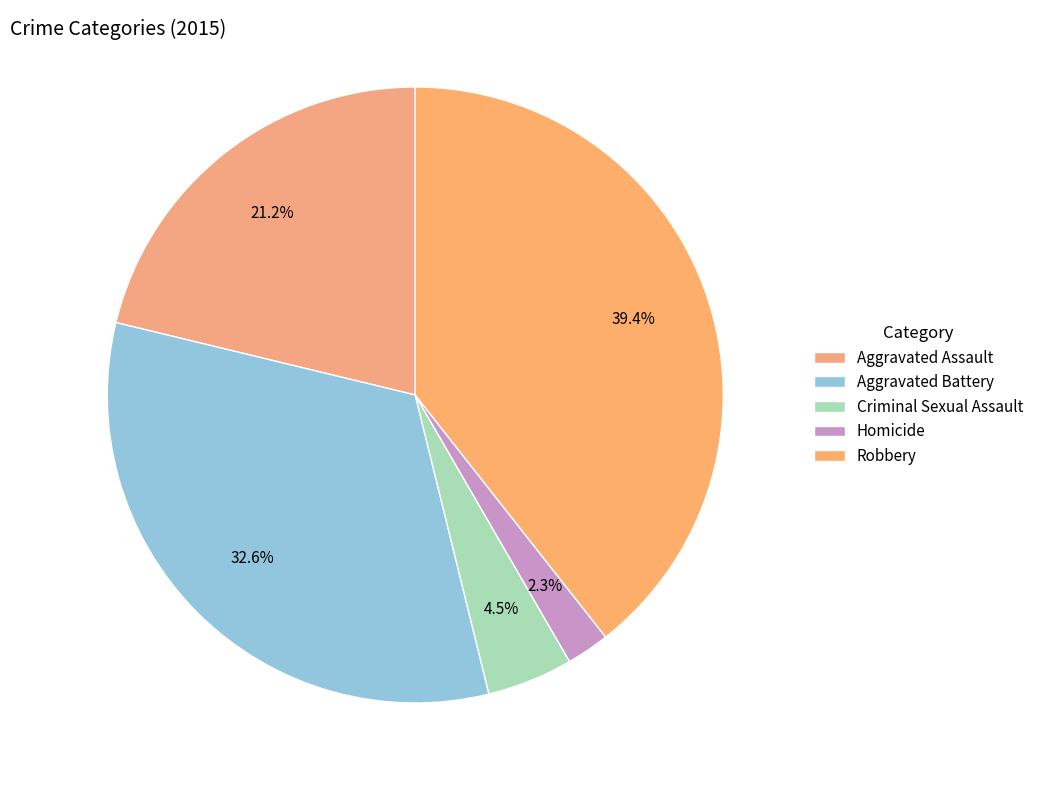

What is the ratio of the value at Criminal Sexual Assault to the value at Homicide?

2.0